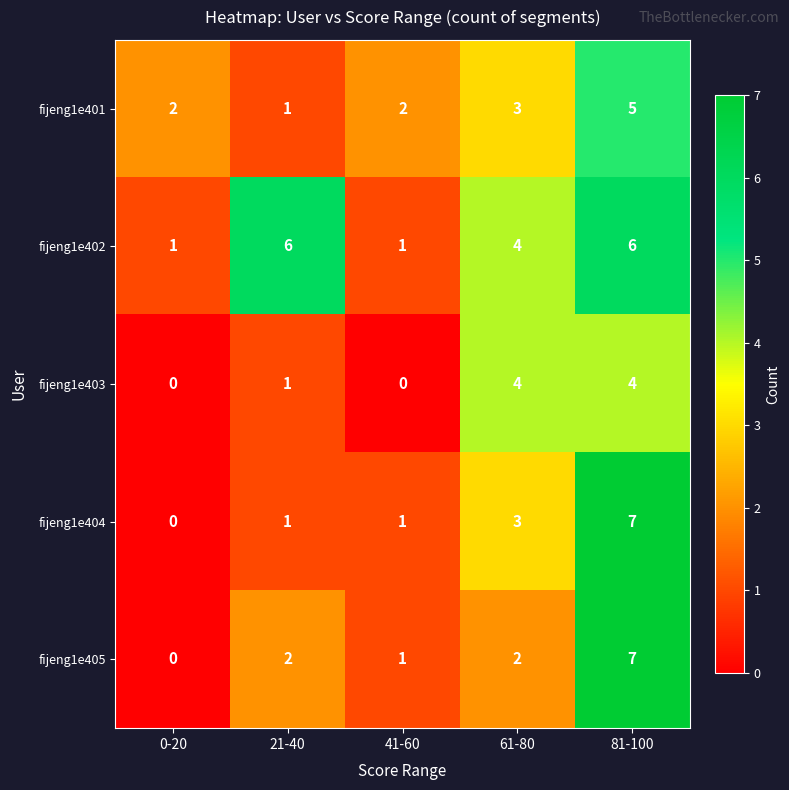

What is the sum of all fijeng1e404 values?

12